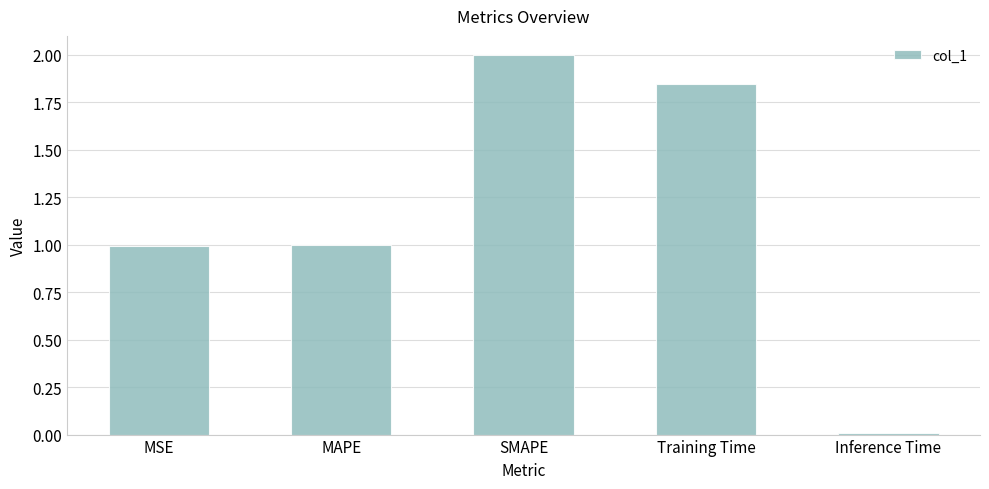

What is the approximate value at MSE?

1.0